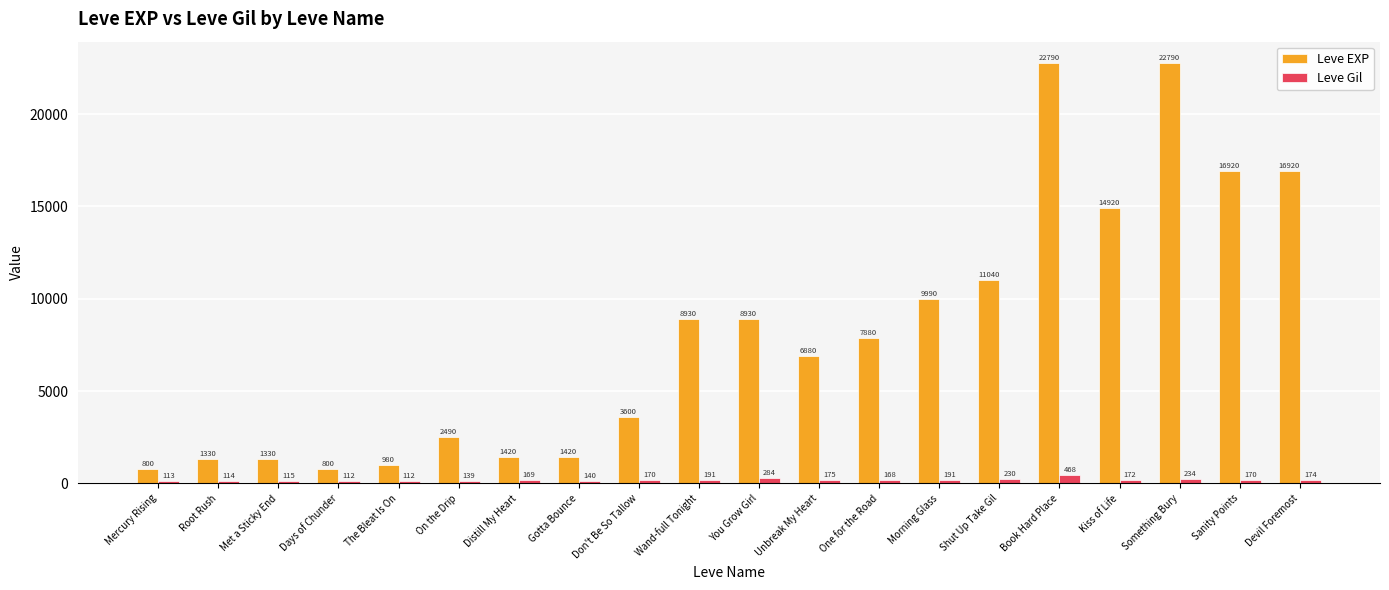

What is the sum of all Leve EXP values?

162160